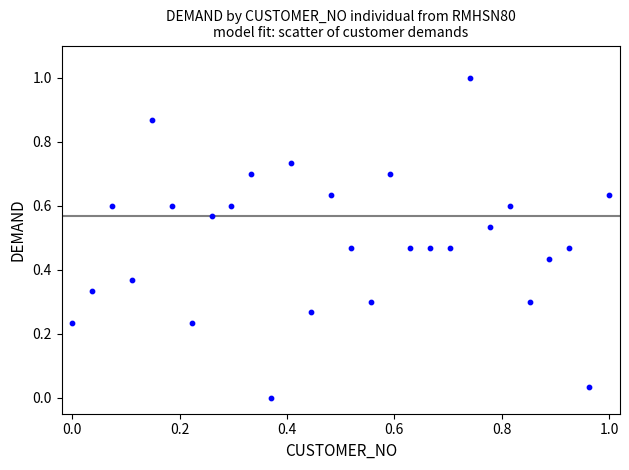

What is the range of Y values (max minus min)?

1.0